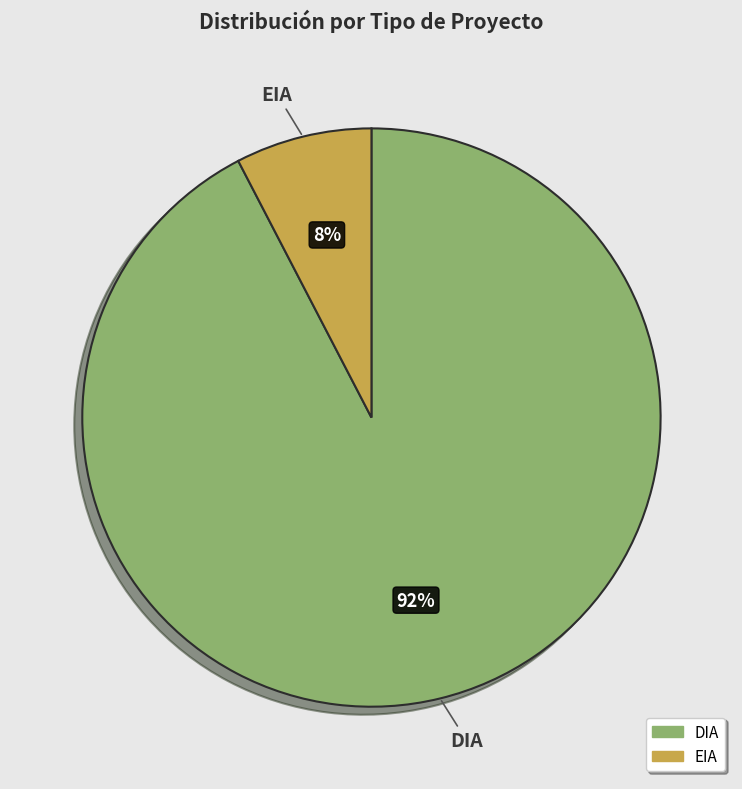

Do DIA and EIA together represent more than half of the pie?

Yes